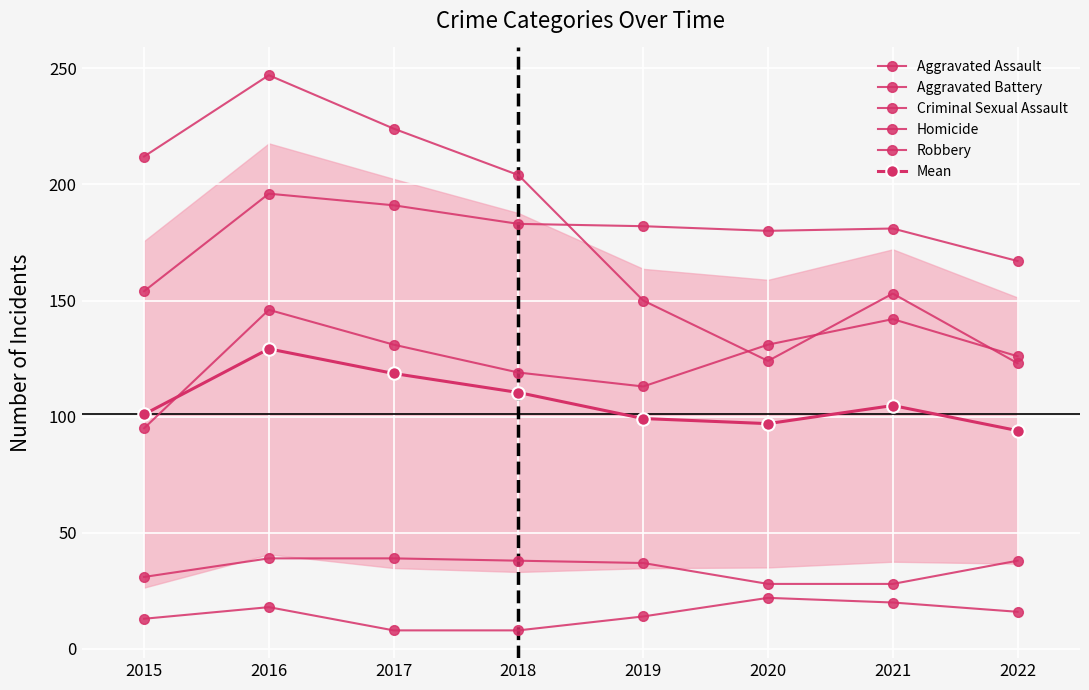

What is the minimum value shown in the chart?

8.0